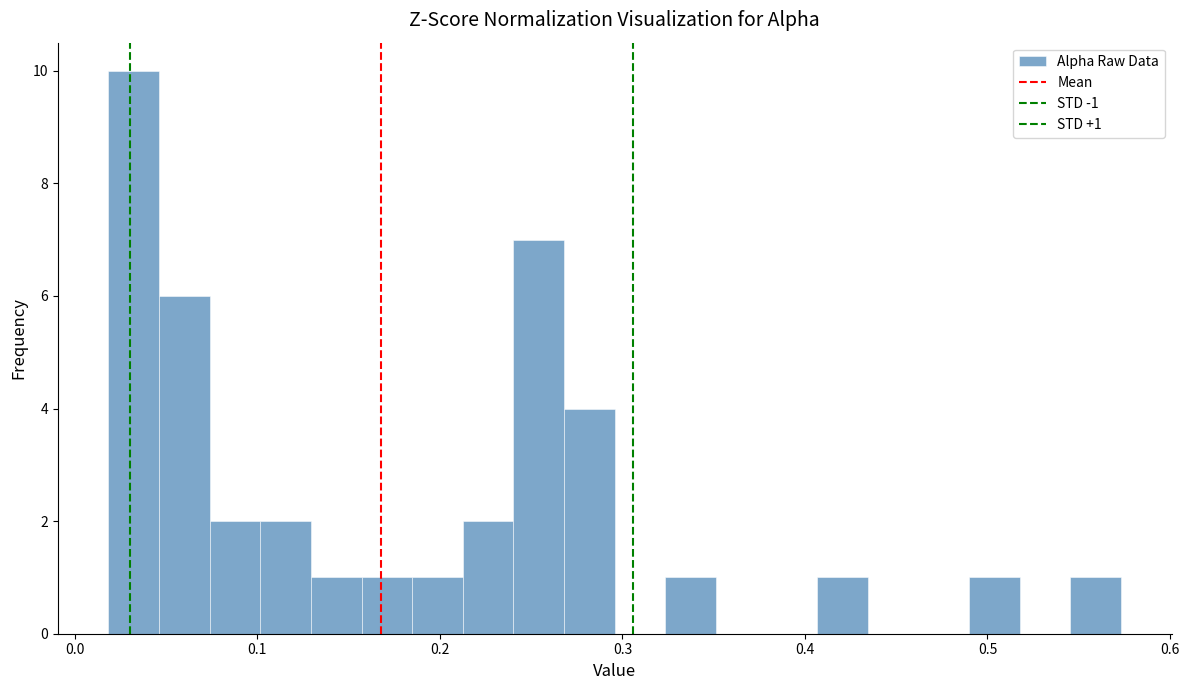

Around what value on the x-axis is the tallest bar? Give the approximate position of its centre, as read against the axis.

0.03